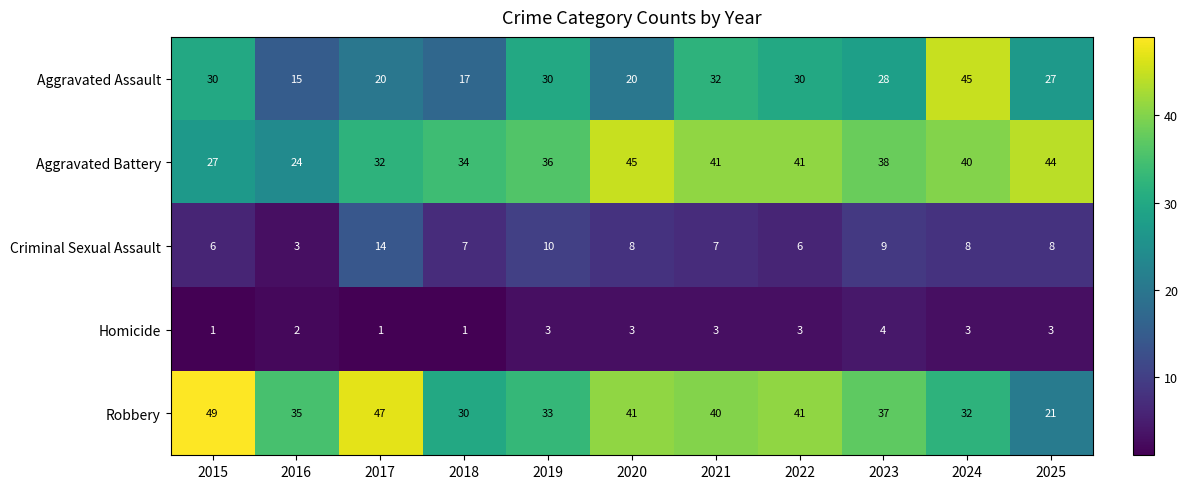

Between 2020 and 2022, which series saw the biggest shift?

Aggravated Assault